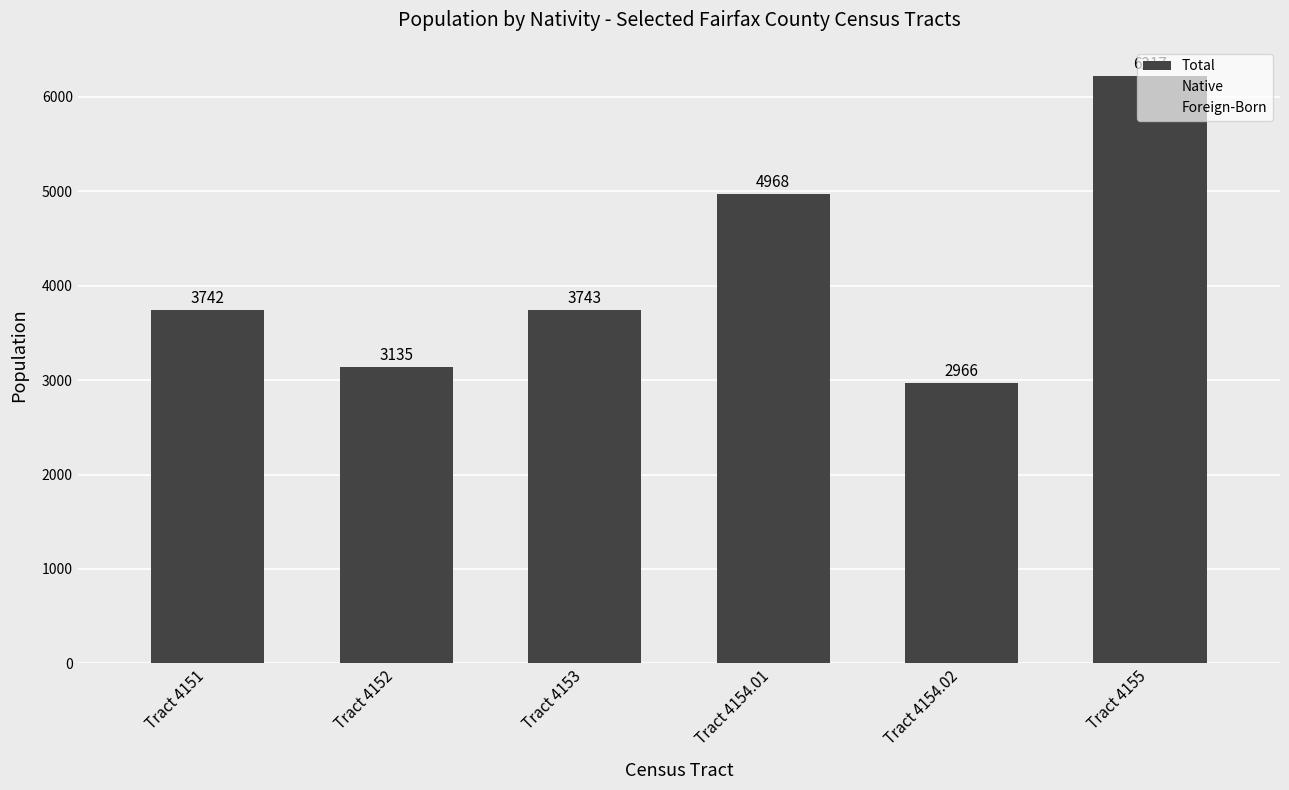

Reading left to right, extract all data points from this chart.

Total: Tract 4151=3742	Tract 4152=3135	Tract 4153=3743	Tract 4154.01=4968	Tract 4154.02=2966	Tract 4155=6217
Native: Tract 4151=0	Tract 4152=0	Tract 4153=0	Tract 4154.01=0	Tract 4154.02=0	Tract 4155=0
Foreign-Born: Tract 4151=0	Tract 4152=0	Tract 4153=0	Tract 4154.01=0	Tract 4154.02=0	Tract 4155=0